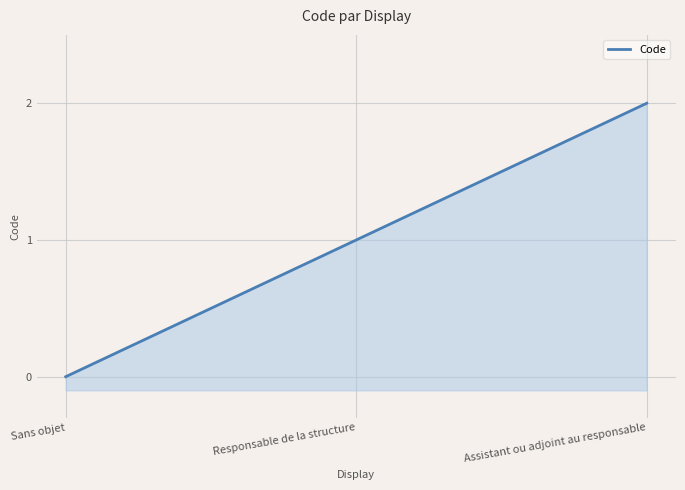

What is the sum of the values at Sans objet and Responsable de la structure?

1